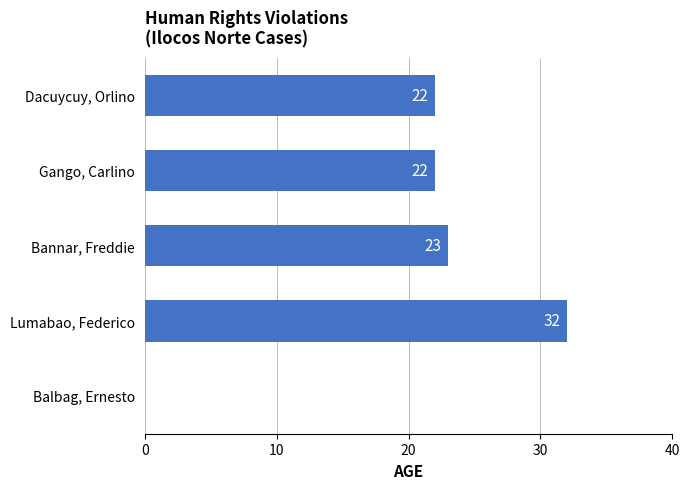

Reading bottom to top, list all the values displayed in this chart.

Balbag, Ernesto=0	Lumabao, Federico=32	Bannar, Freddie=23	Gango, Carlino=22	Dacuycuy, Orlino=22